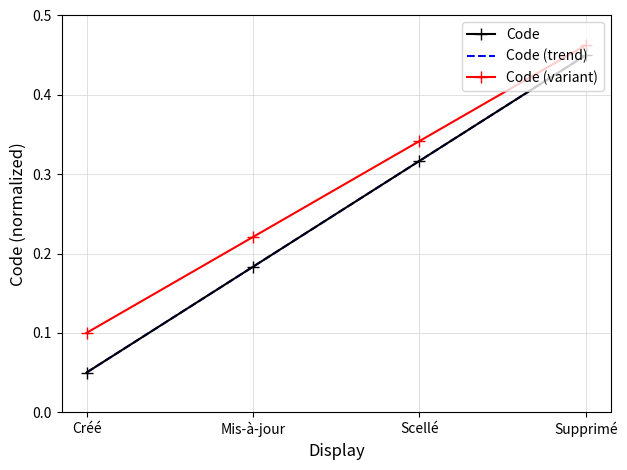

What are all the series names shown in the legend?

Code, Code (trend), Code (variant)